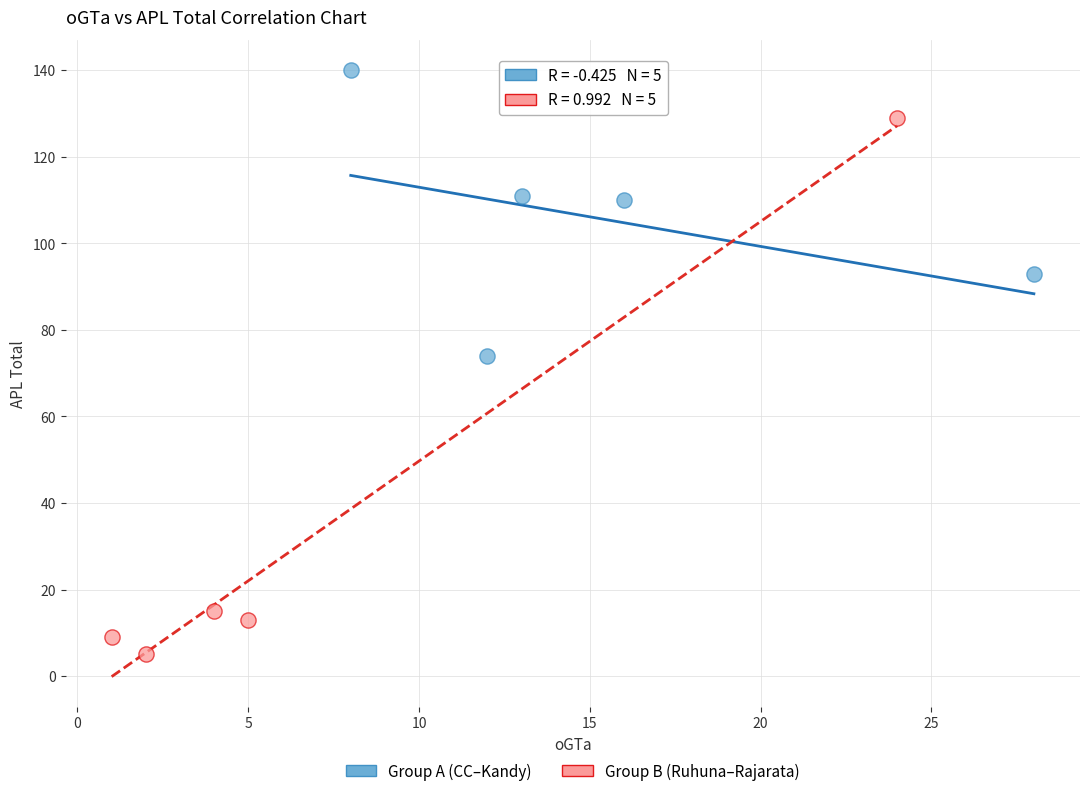

Which series reaches the maximum Y coordinate?

Group A (CC–Kandy)